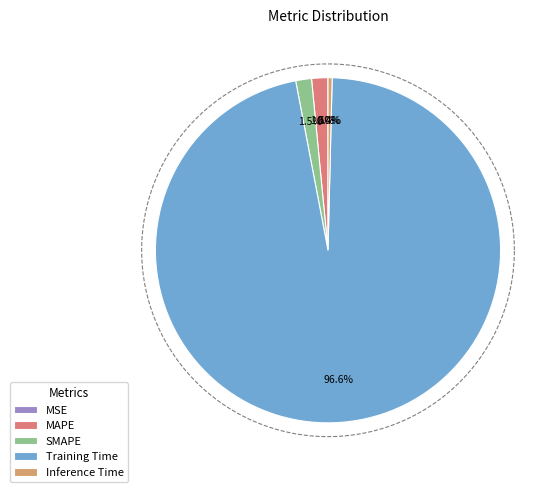

Which category has the biggest portion of the pie?

Training Time